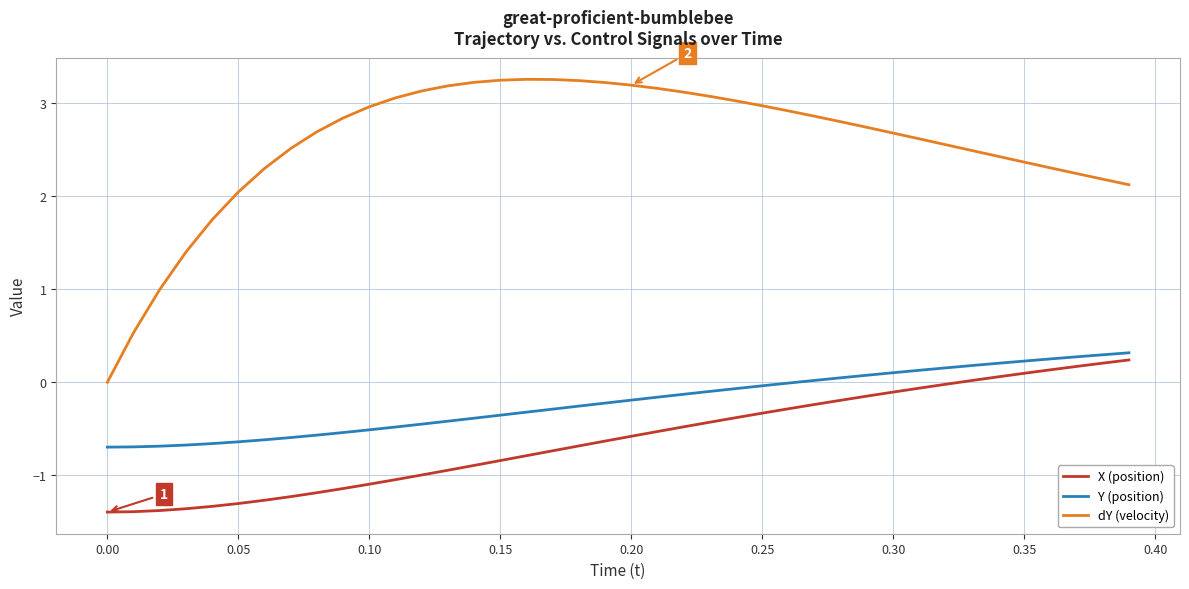

True or false: Y (position) and X (position) cross at least once.

False